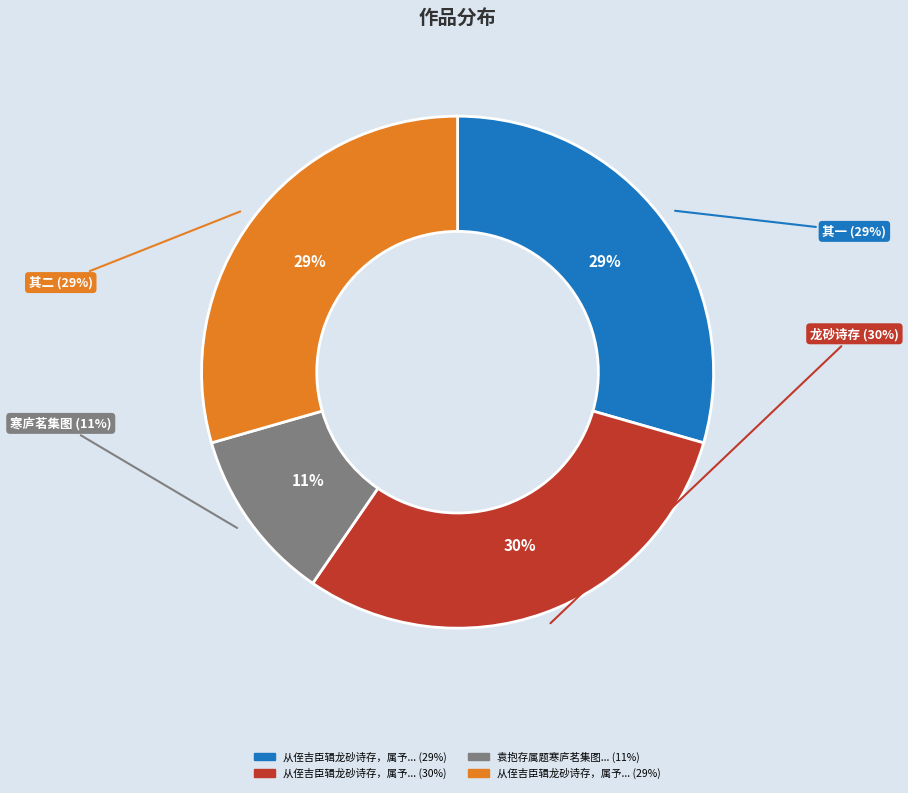

To the nearest percent, what is the average slice percentage?

25%